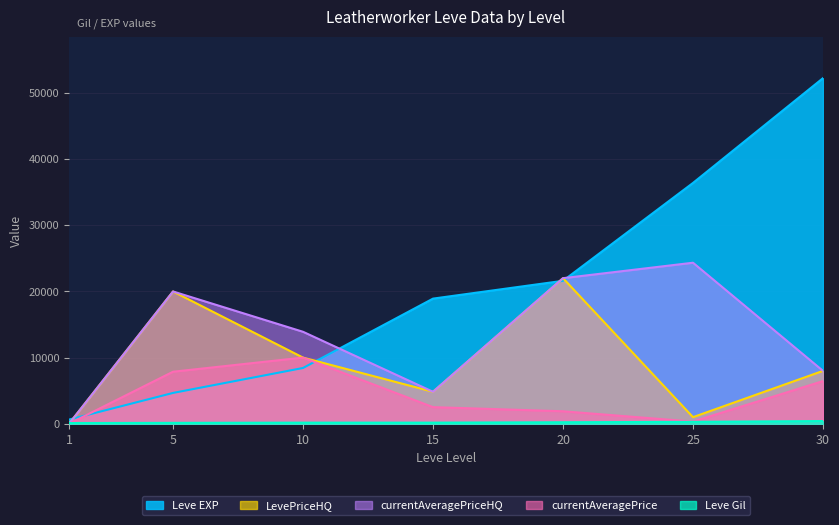

Rank the series by their average value, from lowest to highest.

Leve Gil, currentAveragePrice, LevePriceHQ, currentAveragePriceHQ, Leve EXP